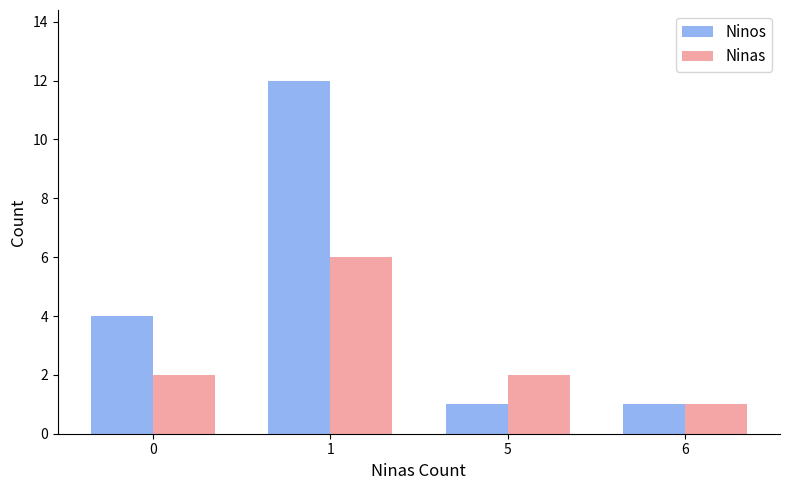

Rank the series by their average value, from lowest to highest.

Ninas, Ninos